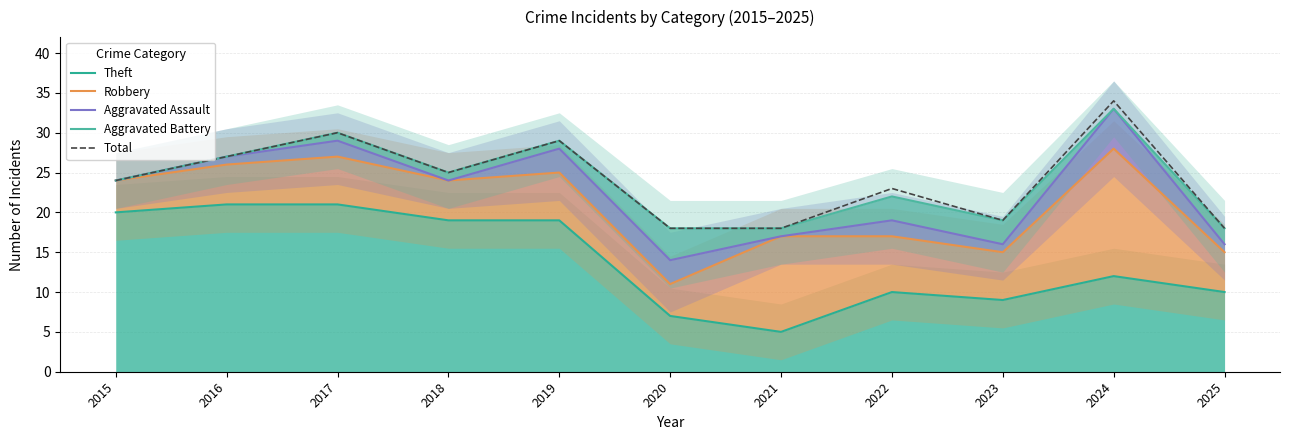

What is the value of the Theft point at the 7th from the left?

5